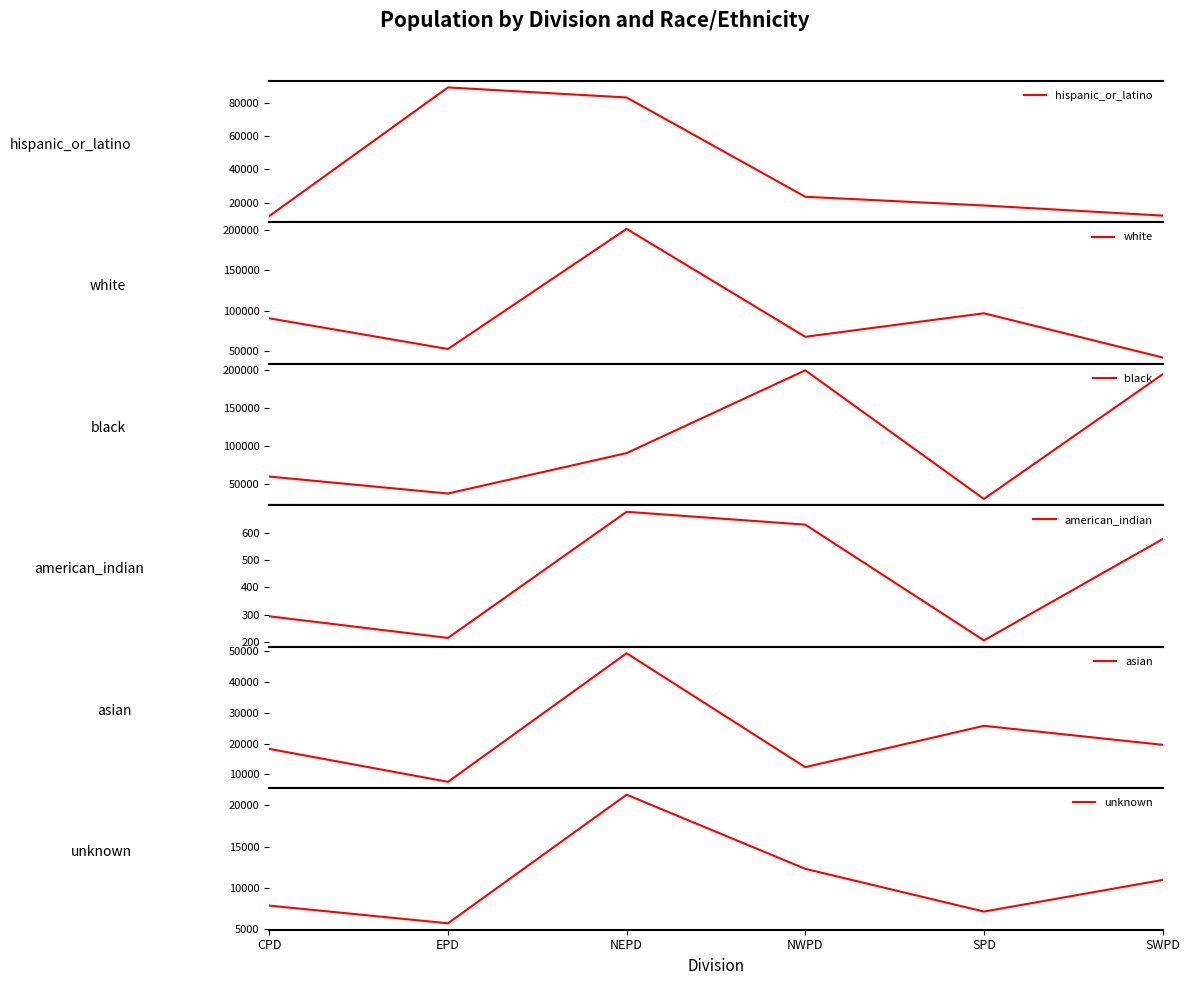

What position from the left is SPD?

5